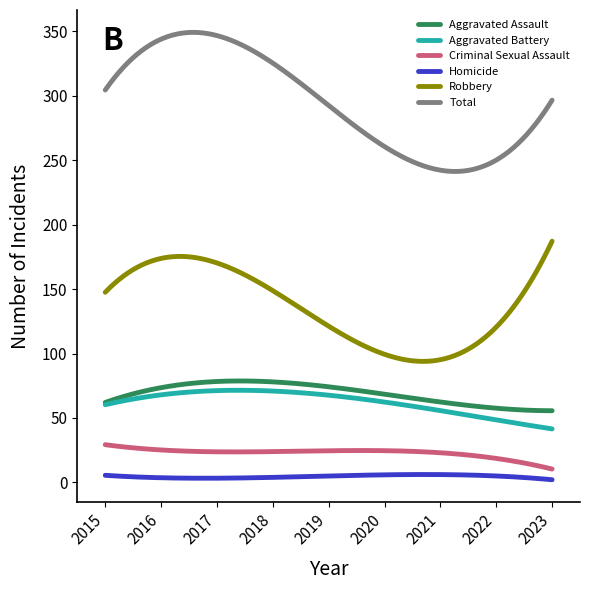

Count the number of categories in the chart.

300